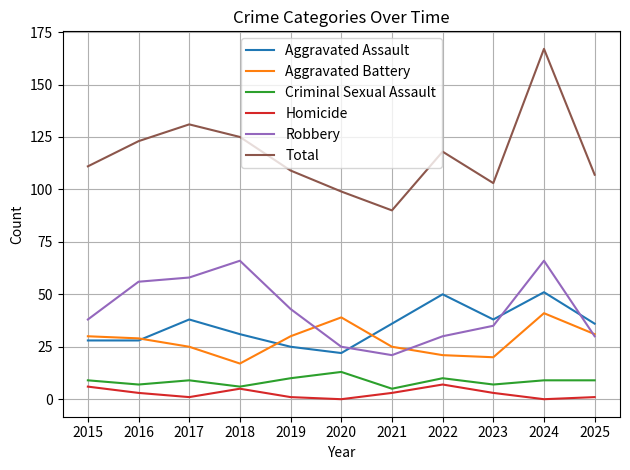

What is the maximum value shown in the chart?

167